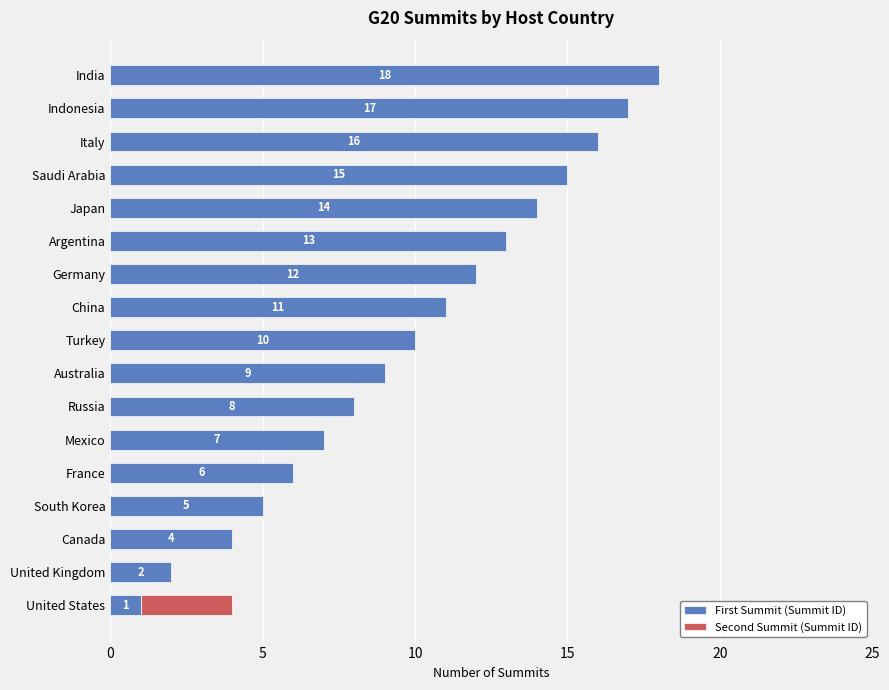

What is the difference between the maximum and second lowest values?

16